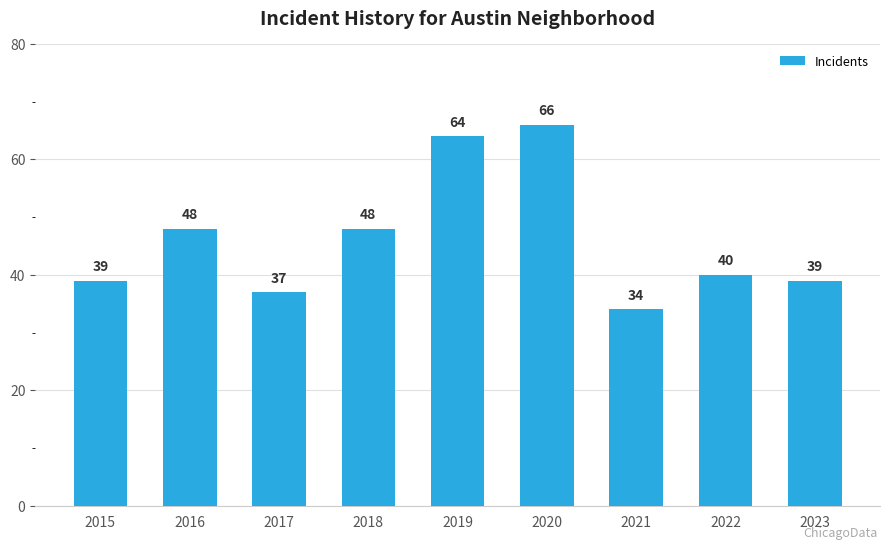

Is it true that the value at 2016 is 48?

True